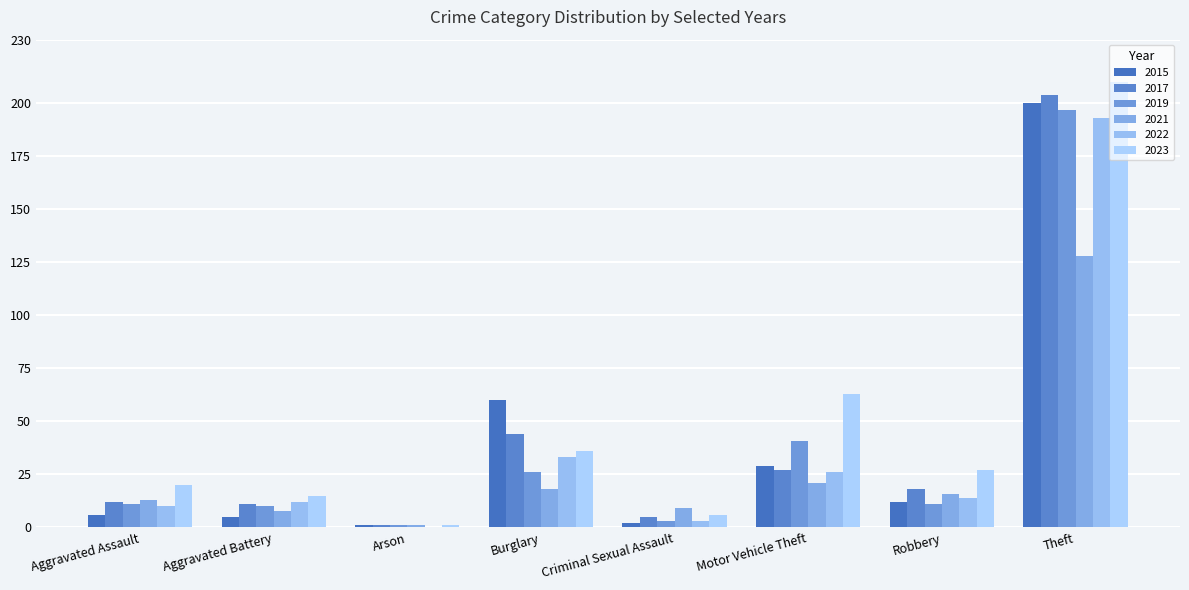

What is the spread (max minus min) of values at Motor Vehicle Theft?

42